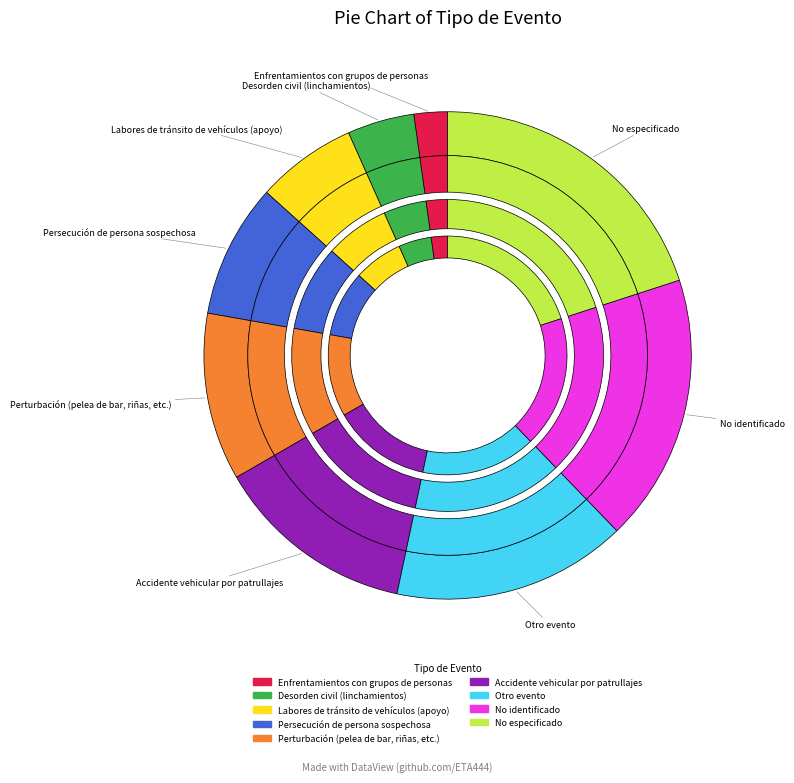

How many segments does this pie chart have?

9